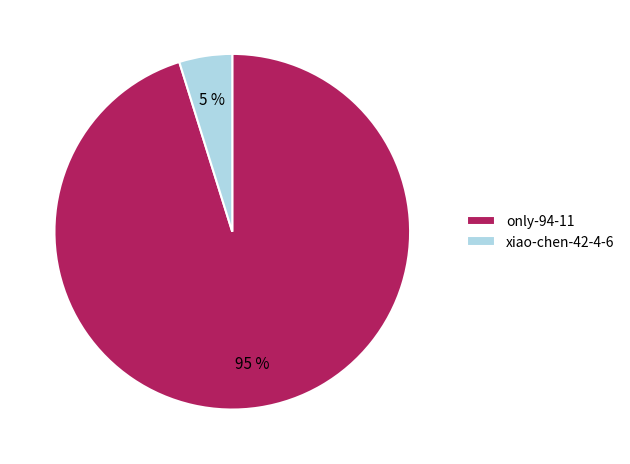

To the nearest percent, what percentage of the pie is xiao-chen-42-4-6?

5%